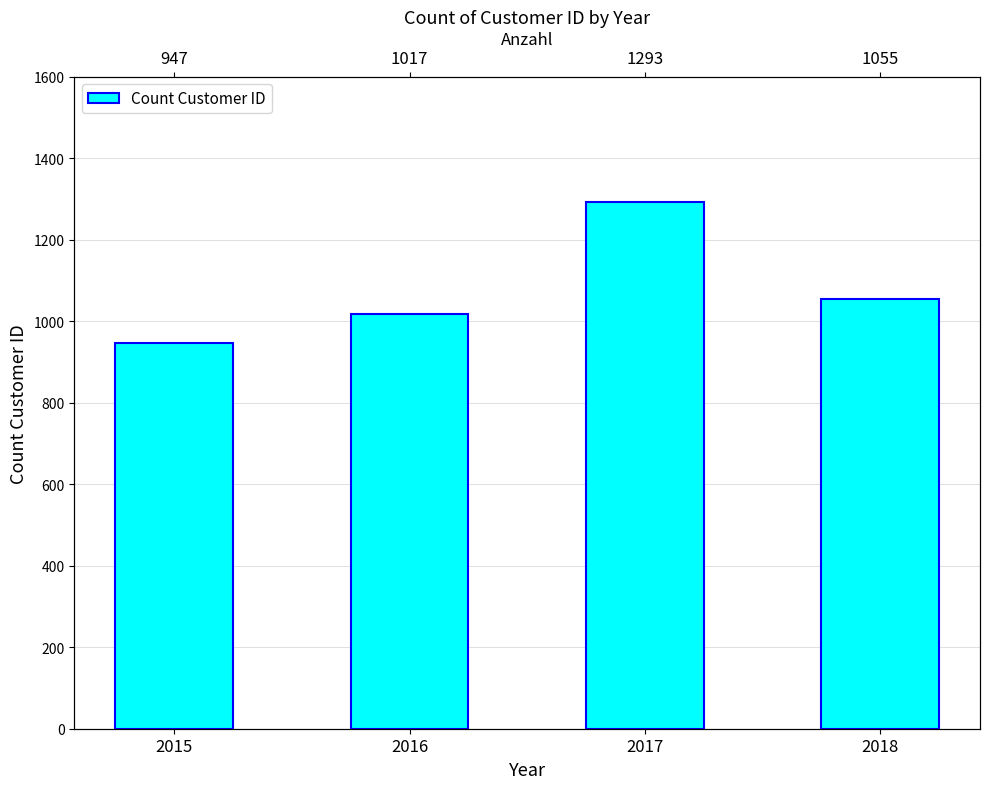

Which label corresponds to the largest value in the chart?

2017